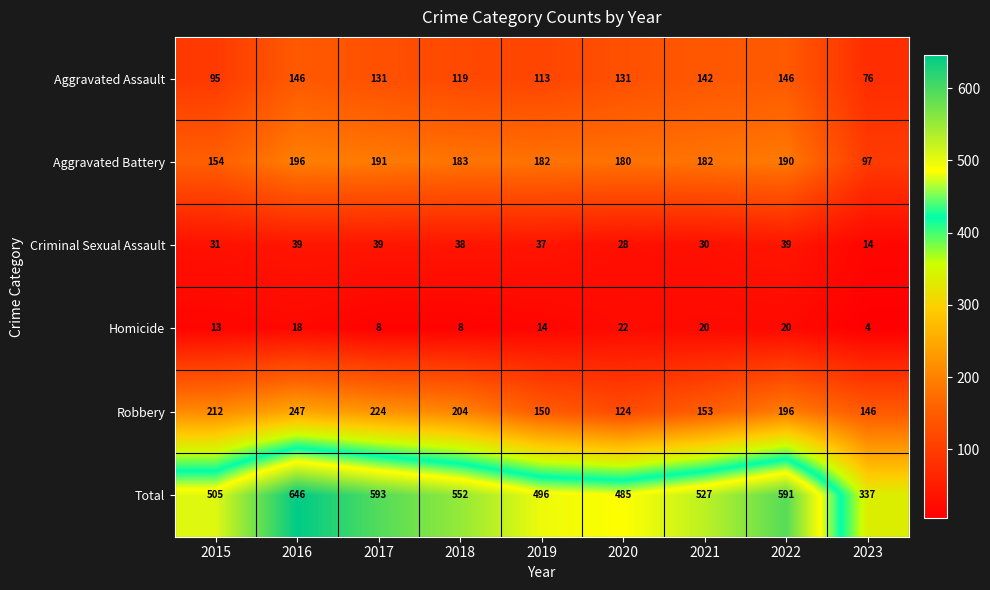

At which category is the sum across all series the highest?

2016